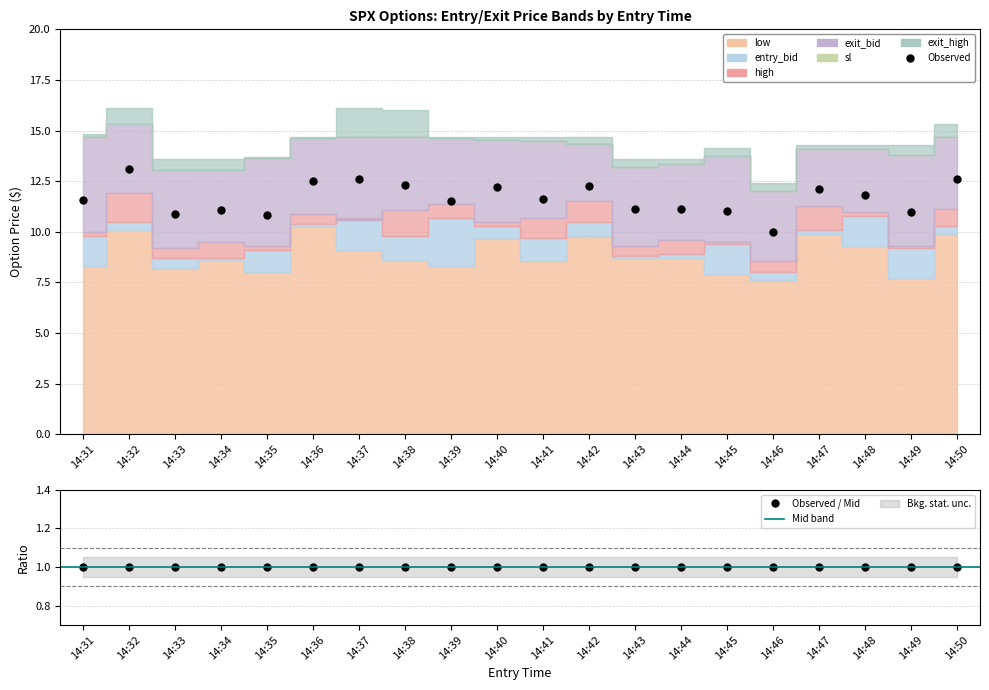

Which series has the widest spread of values?

exit_high